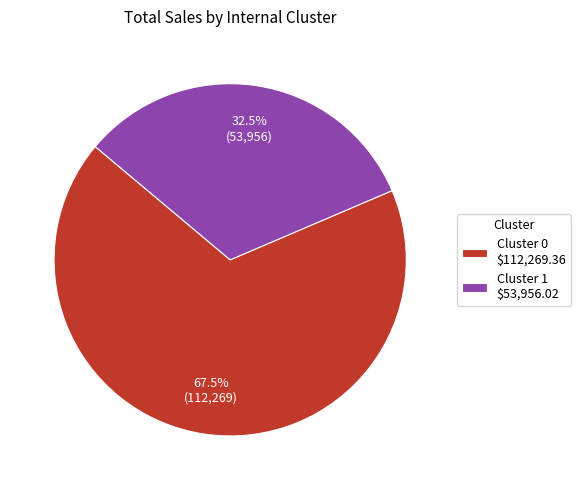

To the nearest percent, what is the average slice percentage?

50%